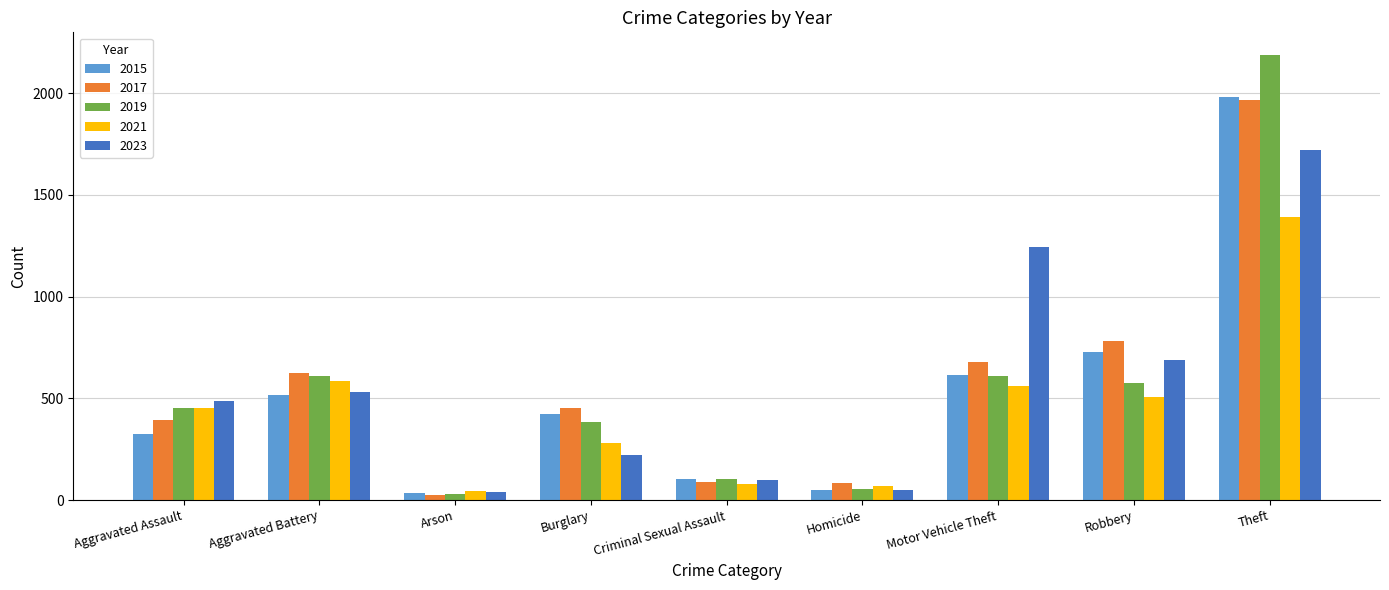

What is the difference between the maximum and minimum values in the 2019 series?

2158